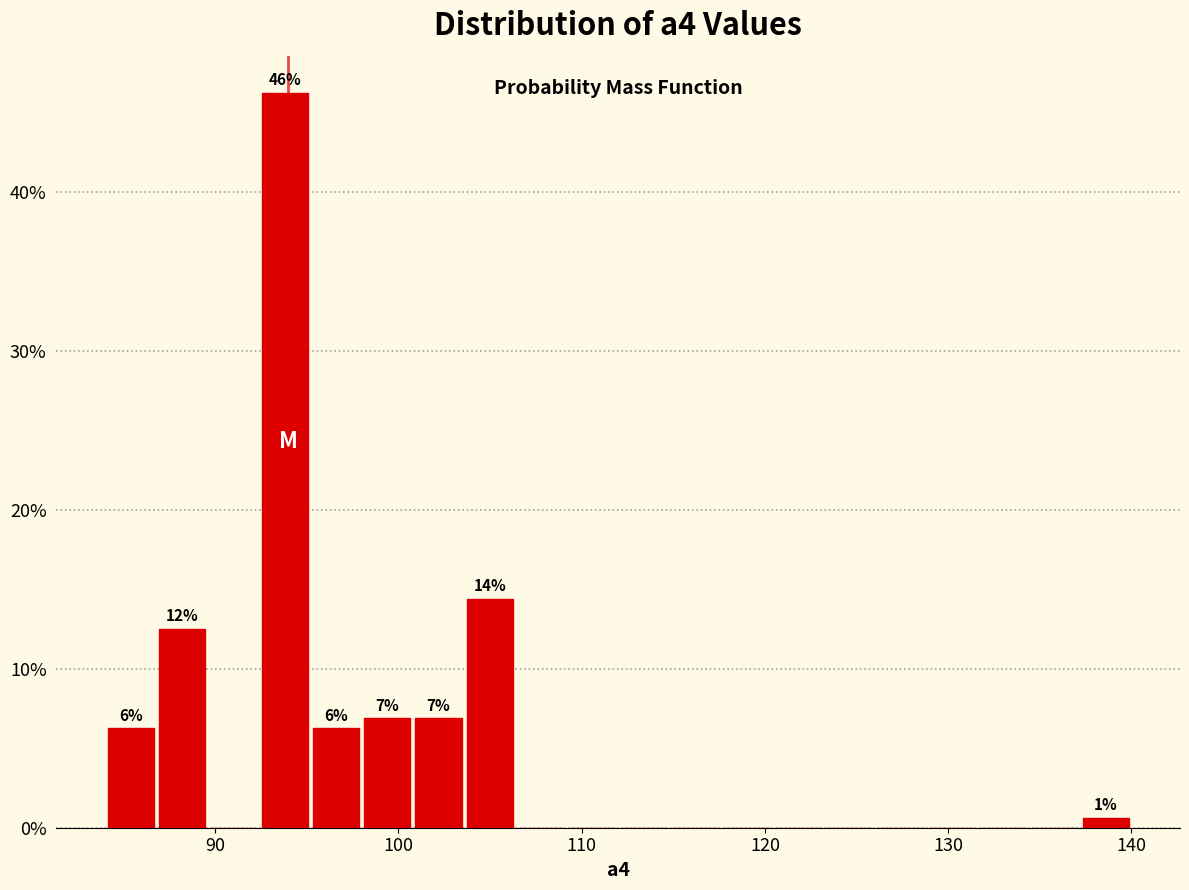

Read against the x-axis, roughly where is the centre of the tallest bar?

94